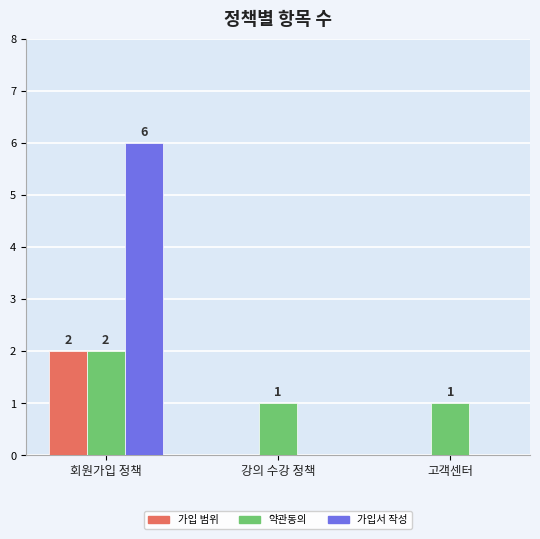

Is the value of 가입 범위 at 강의 수강 정책 greater than the value of 약관동의 at 고객센터?

No